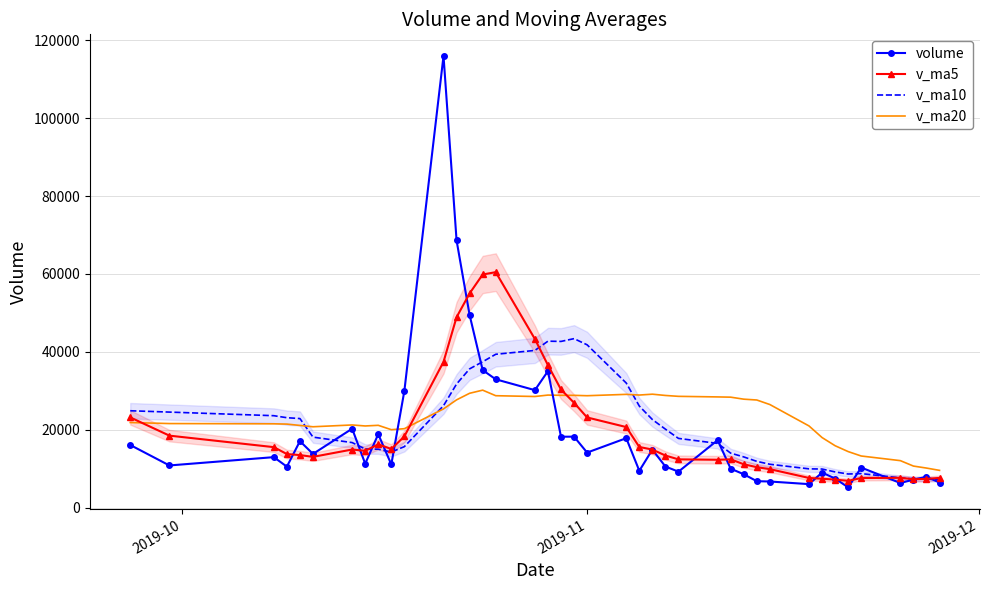

What are all the series names shown in the legend?

volume, v_ma5, v_ma10, v_ma20